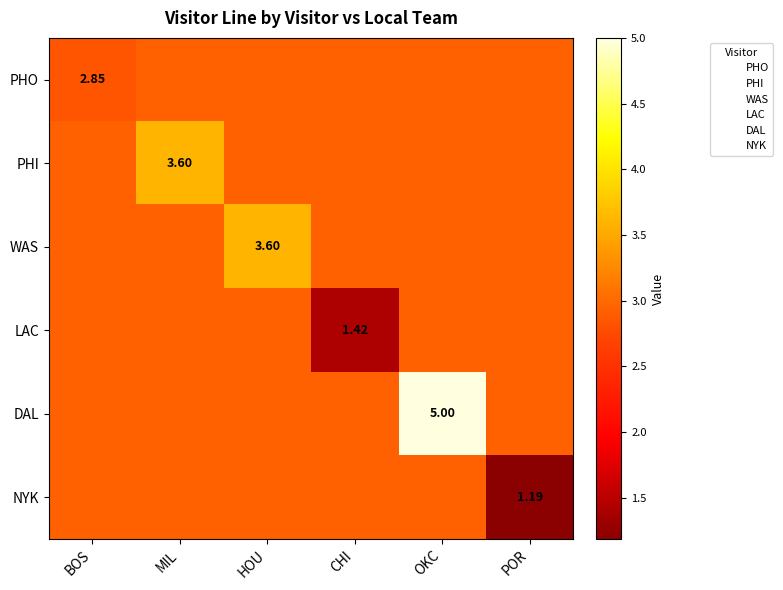

At how many categories does at least one series exceed 0?

6